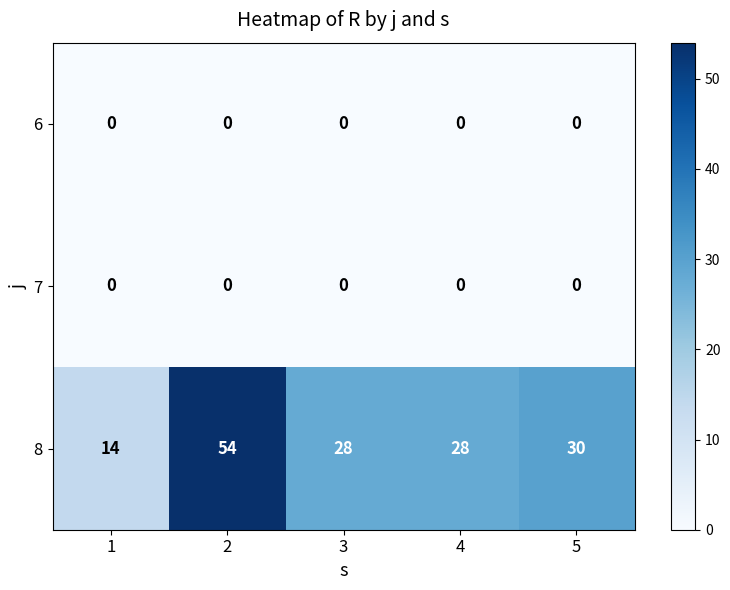

At which category is the sum across all series the highest?

2